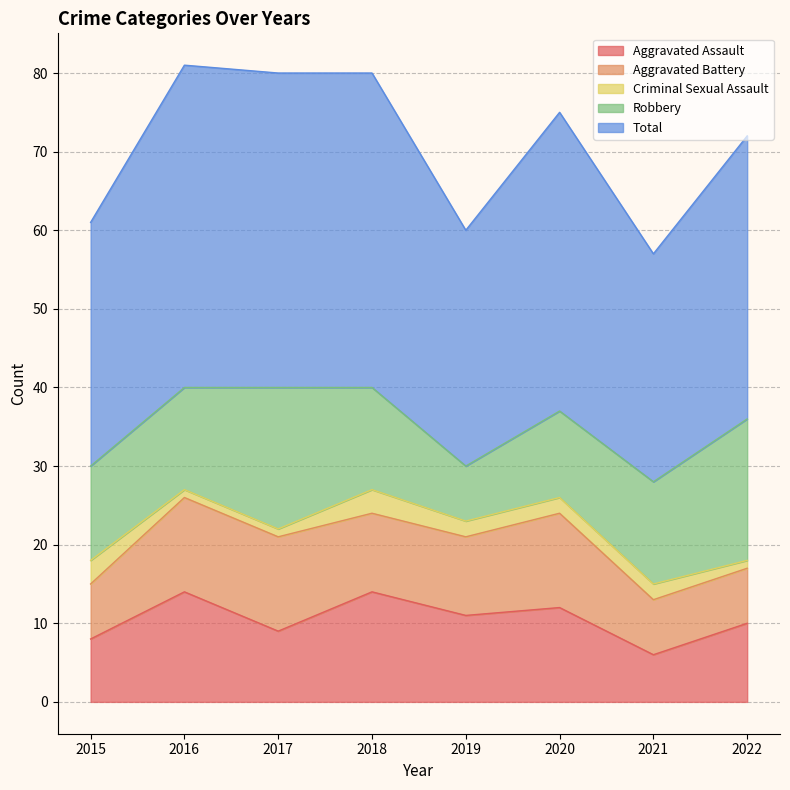

What are all the series names shown in the legend?

Aggravated Assault, Aggravated Battery, Criminal Sexual Assault, Robbery, Total